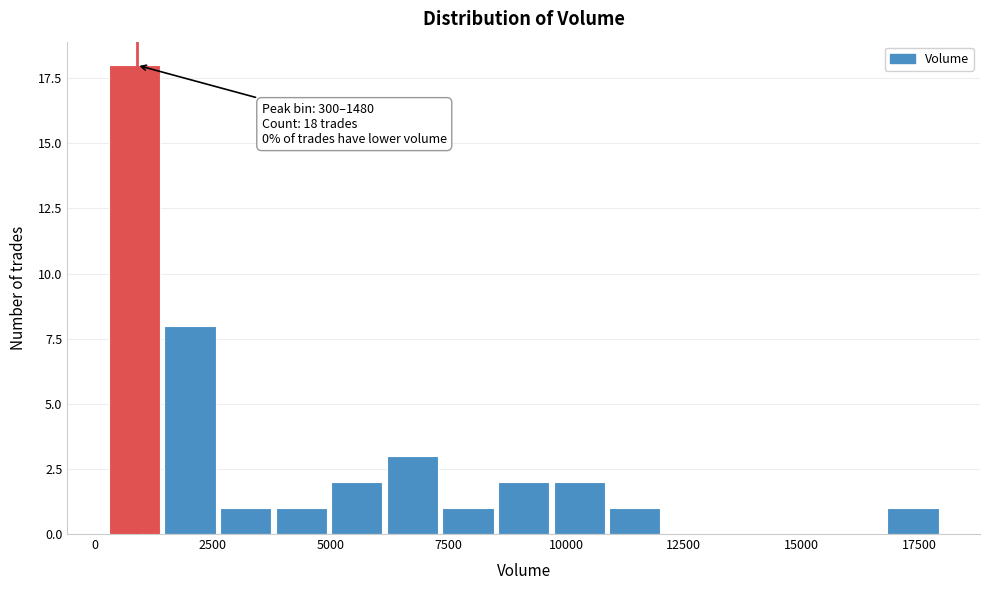

Read against the x-axis, roughly where is the centre of the tallest bar?

1000